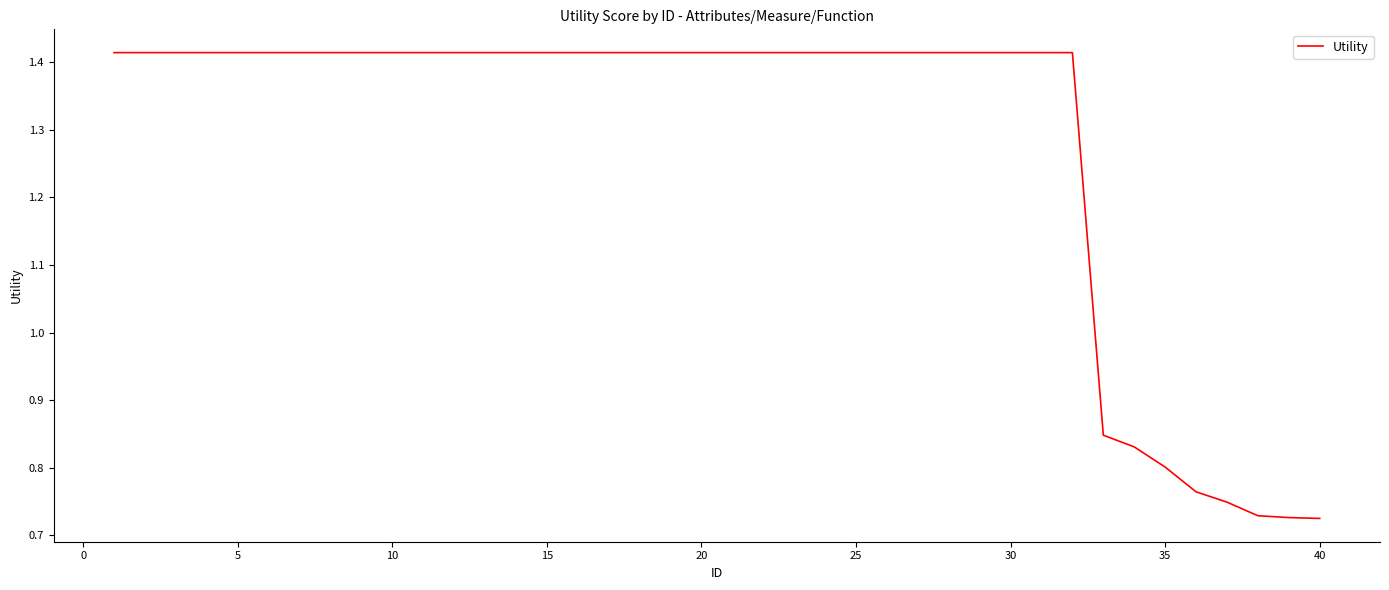

Reading left to right, extract all data points from this chart.

1.4	1.4	1.4	1.4	1.4	1.4	1.4	1.4	1.4	1.4	1.4	1.4	1.4	1.4	1.4	1.4	1.4	1.4	1.4	1.4	1.4	1.4	1.4	1.4	1.4	1.4	1.4	1.4	1.4	1.4	1.4	1.4	0.8	0.8	0.8	0.8	0.7	0.7	0.7	0.7